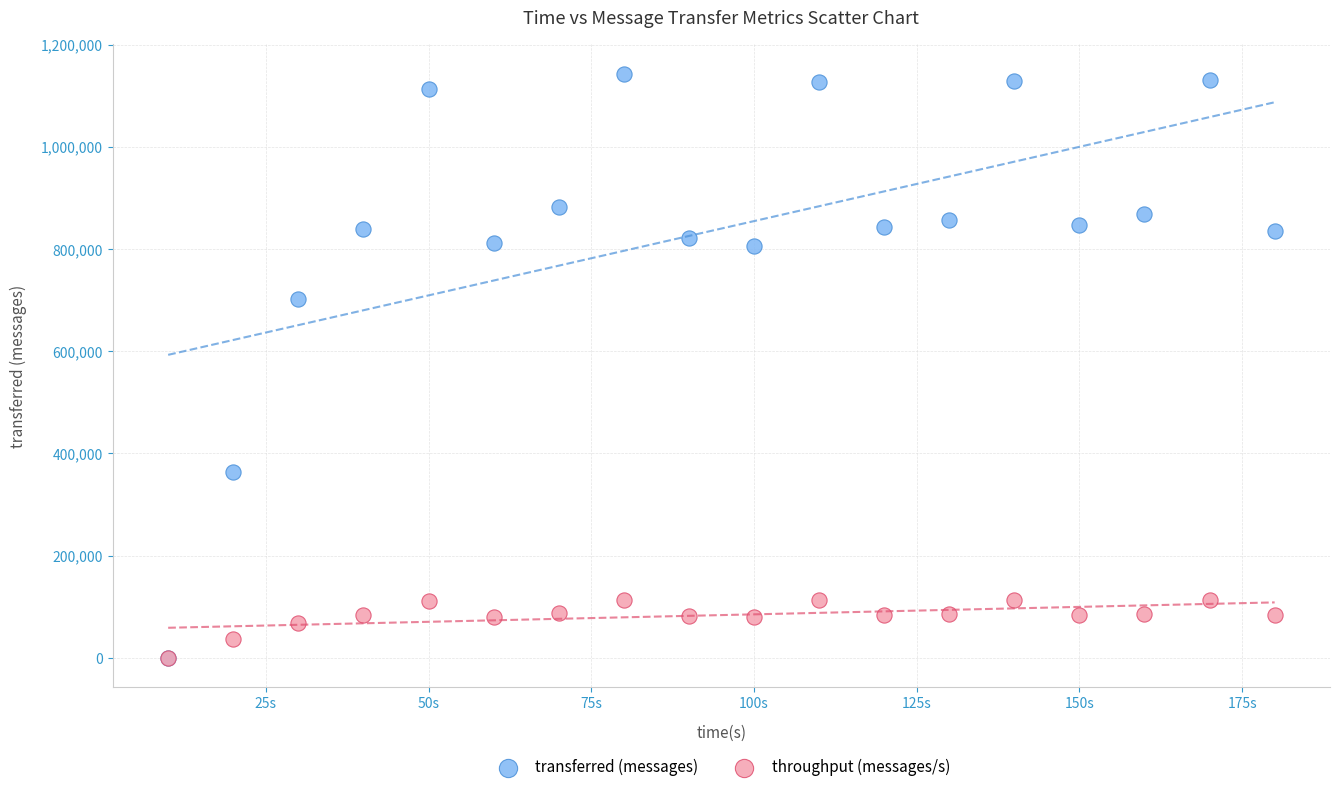

In the transferred (messages) series, what Y value is closest to 571660?

701580